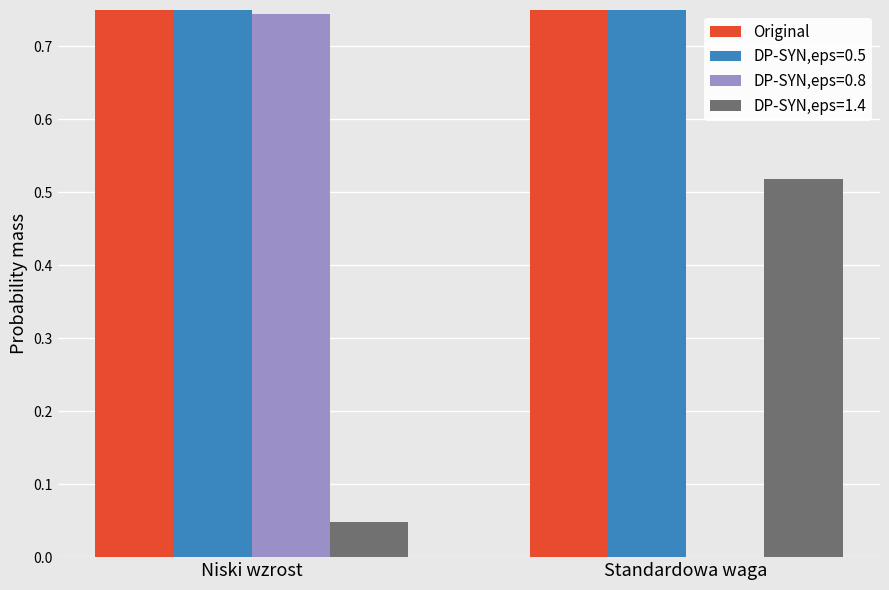

What is the label of the 1st bar from the right?

Standardowa waga